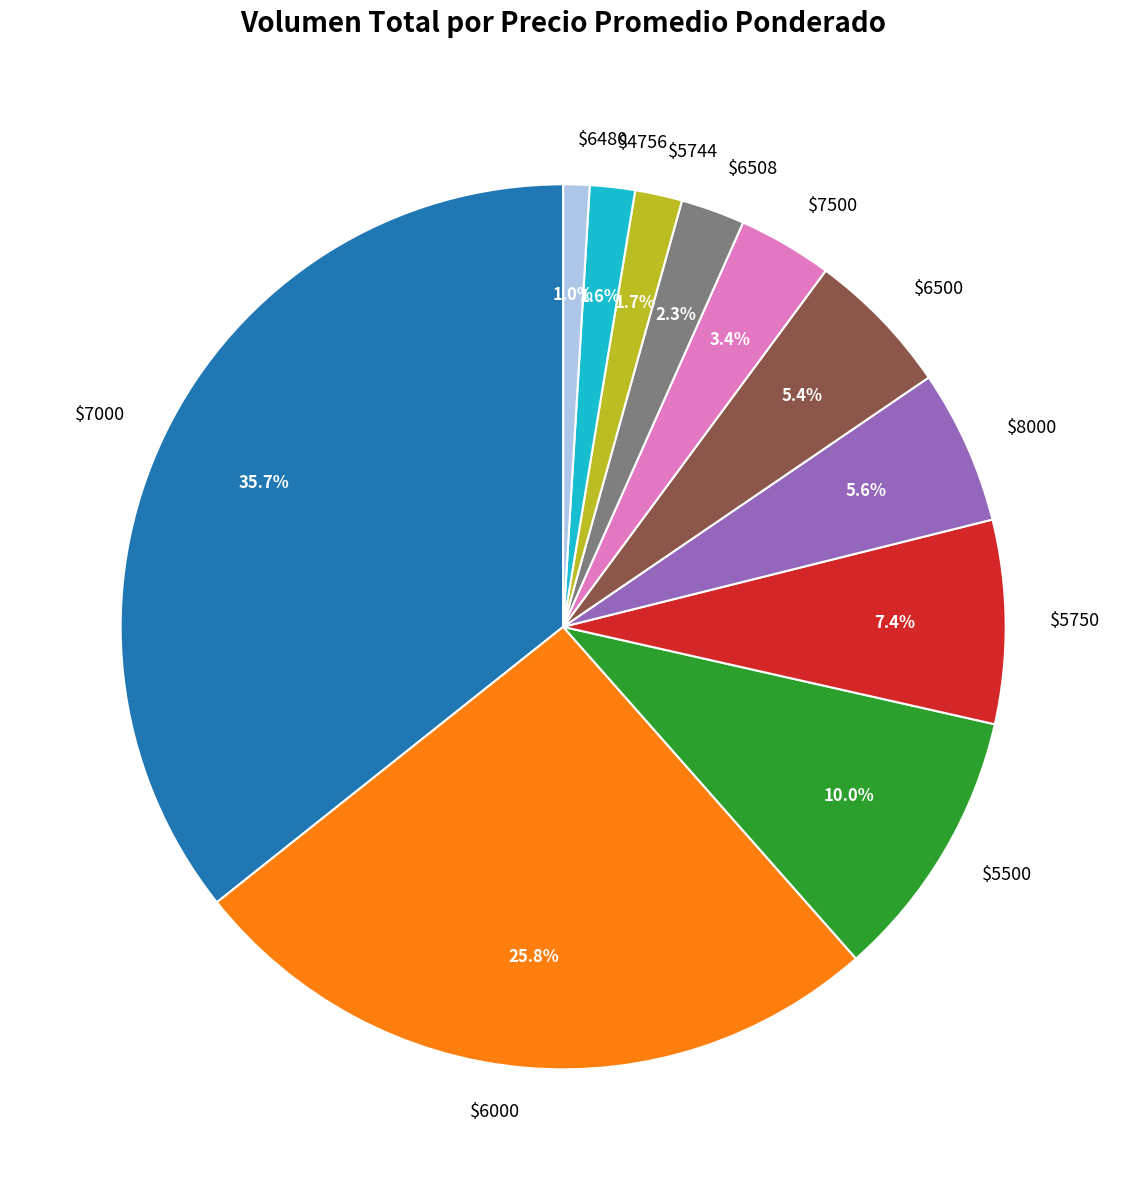

How many segments does this pie chart have?

11